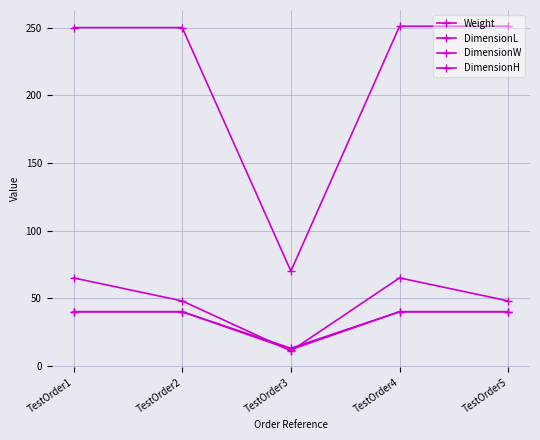

Is this an area chart (filled region under the line)?

No